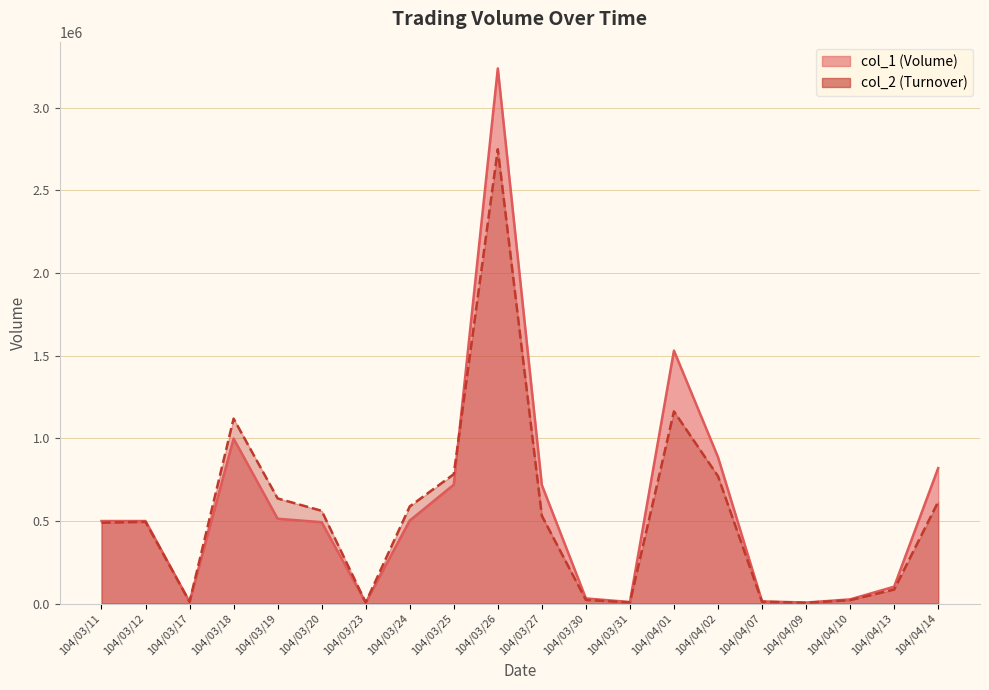

Where does the col_1 series first go above 499000?

104/03/18